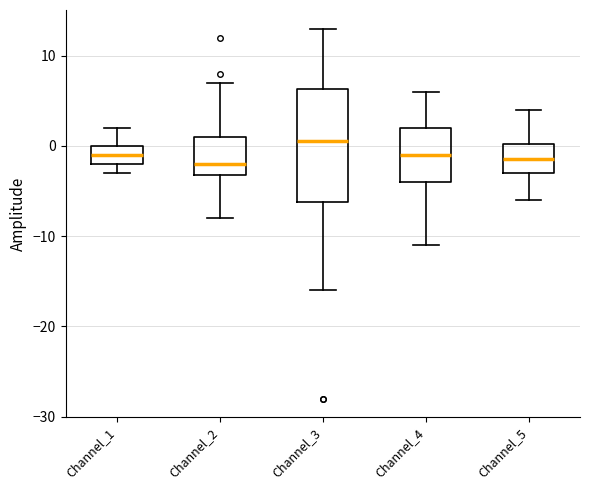

Reading left to right, transcribe this box plot: for each box, give where its median line is, the range the box spans, and where its two whiskers end, as read against the y-axis. The values are not printed on the chart, so give them approximately, as read against the axis.

Channel_1: median -1, box -2 to 0, whiskers -3 to 2
Channel_2: median -2, box -3 to 1, whiskers -8 to 7
Channel_3: median 1, box -6 to 6, whiskers -16 to 13
Channel_4: median -1, box -4 to 2, whiskers -11 to 6
Channel_5: median -1, box -3 to 0, whiskers -6 to 4